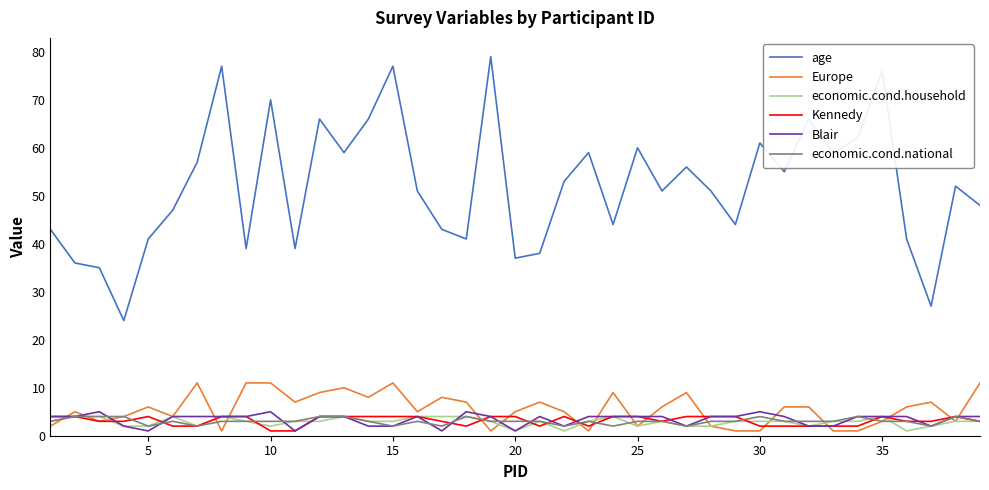

What are all the series names shown in the legend?

age, Europe, economic.cond.household, Kennedy, Blair, economic.cond.national